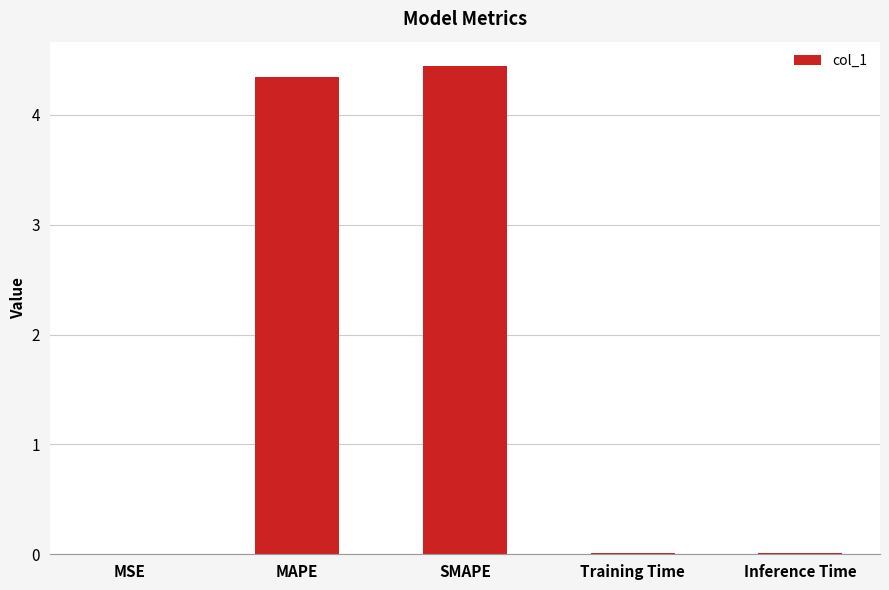

What is the greatest value displayed?

4.4